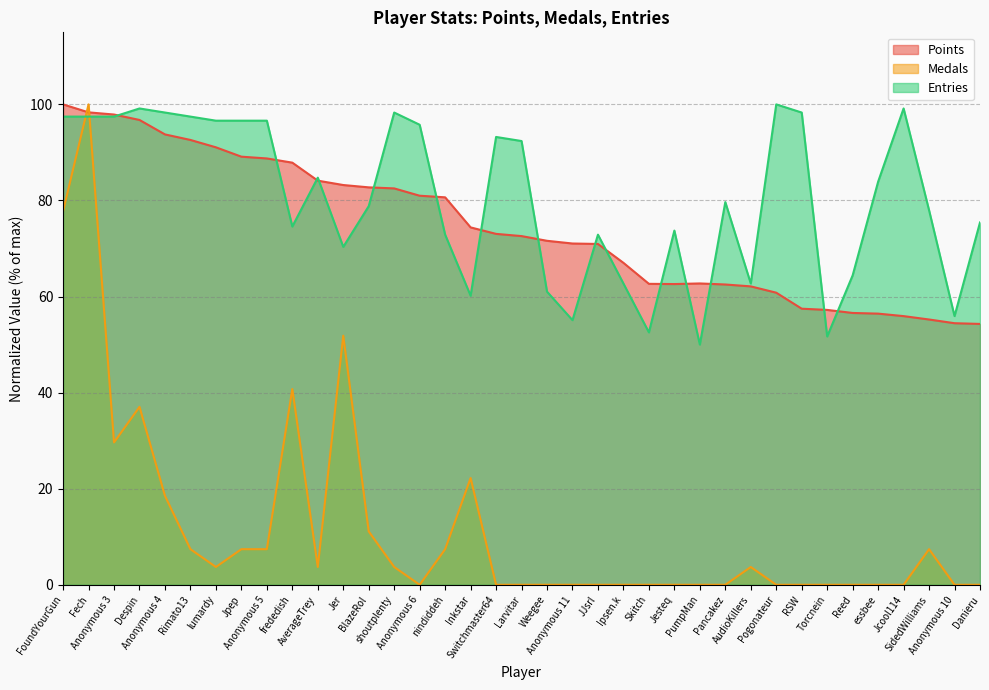

What are all the series names shown in the legend?

Points, Medals, Entries